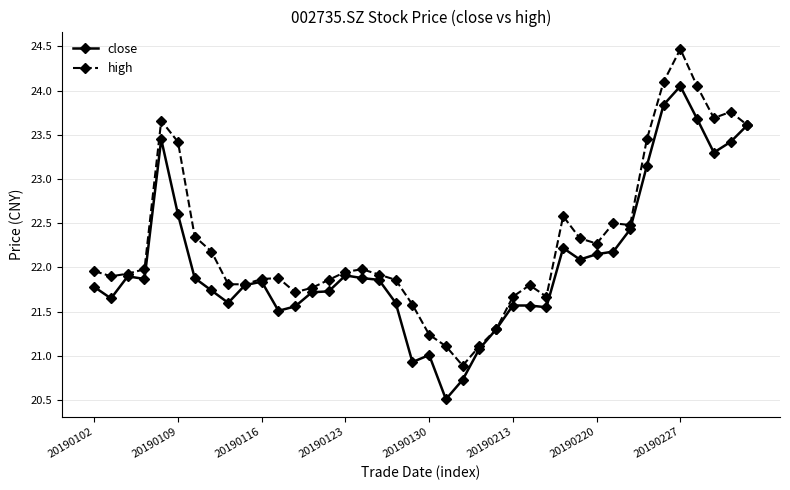

Rank the series by their average value, from highest to lowest.

high, close